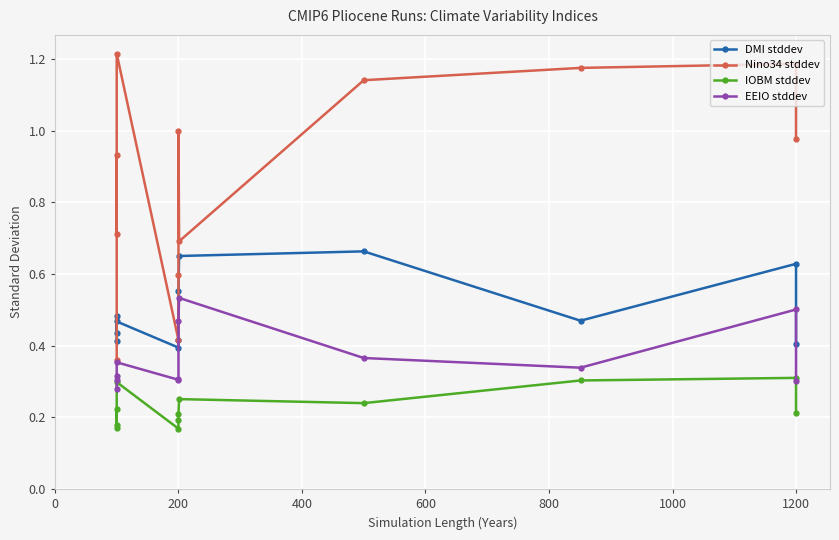

Reading right to left, transcribe all the data shown in this chart.

DMI stddev: 0.4	0.6	0.5	0.7	0.7	0.6	0.4	0.4	0.5	0.4	0.5	0.4
Nino34 stddev: 1.0	1.2	1.2	1.1	0.7	1.0	0.6	0.4	1.2	0.7	0.9	0.4
IOBM stddev: 0.2	0.3	0.3	0.2	0.3	0.2	0.2	0.2	0.3	0.2	0.2	0.2
EEIO stddev: 0.3	0.5	0.3	0.4	0.5	0.5	0.3	0.3	0.4	0.3	0.3	0.3